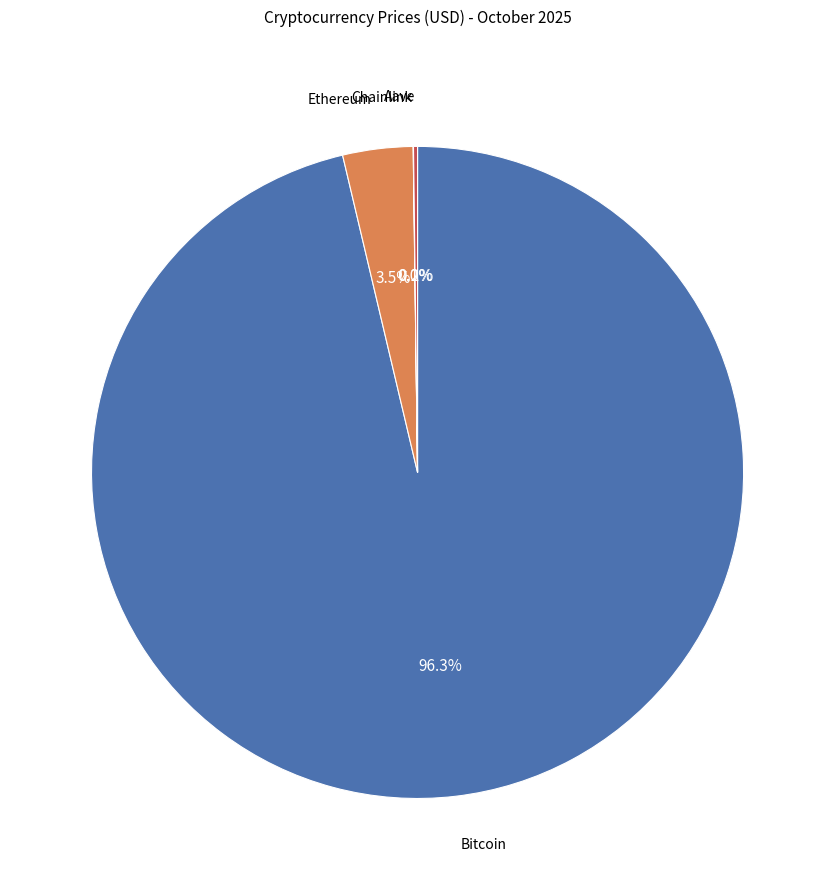

Does any single category account for the majority?

Yes